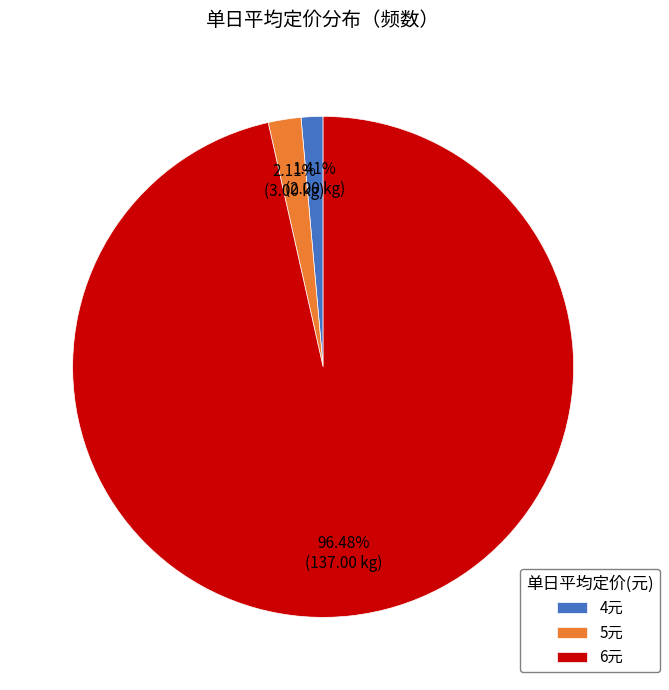

Combined, do 5元 and 4元 account for over 50%?

No